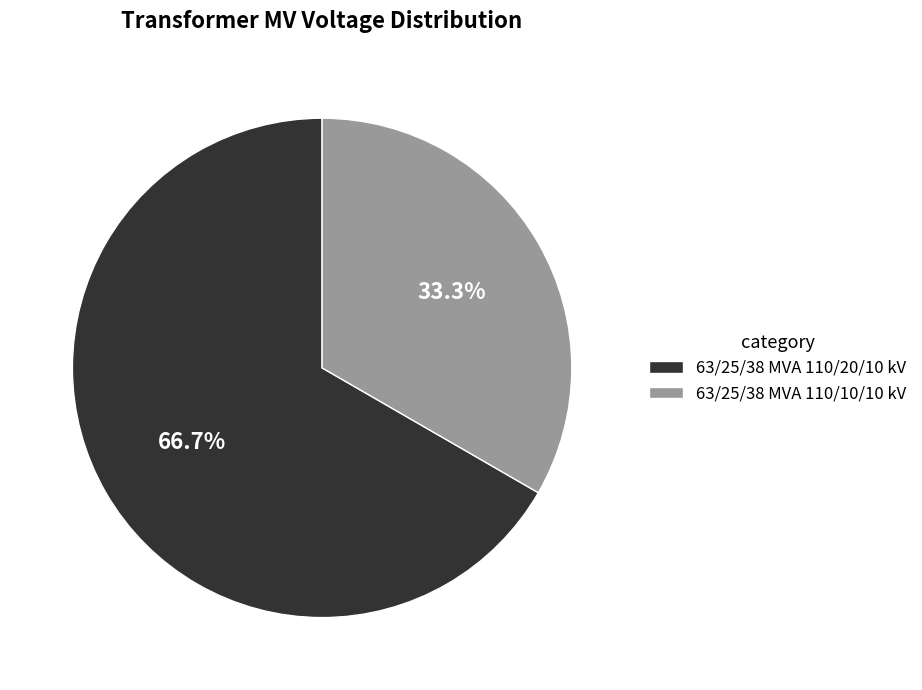

Approximately how many times larger is the value at 63/25/38 MVA 110/10/10 kV compared to 63/25/38 MVA 110/20/10 kV?

0.5